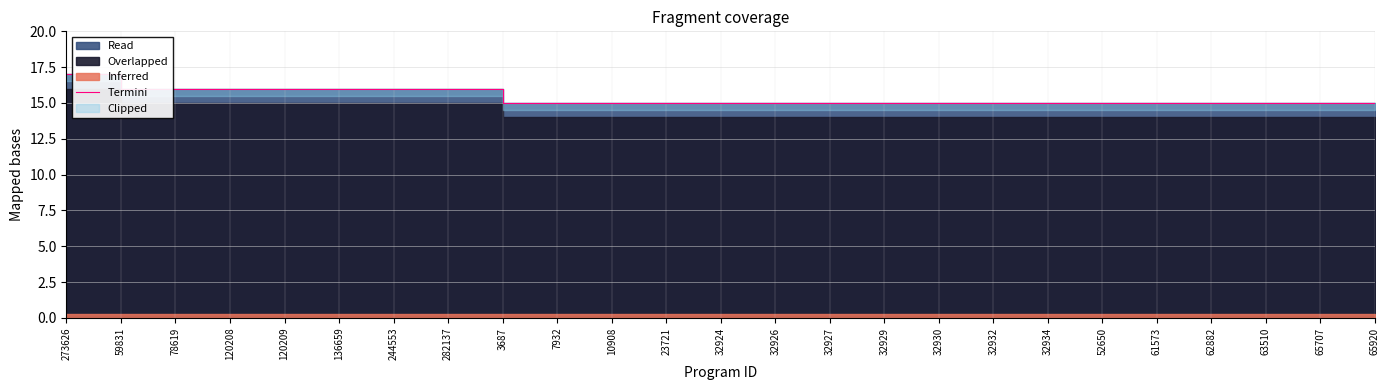

Is it true that the value at 23721 is 22?

False